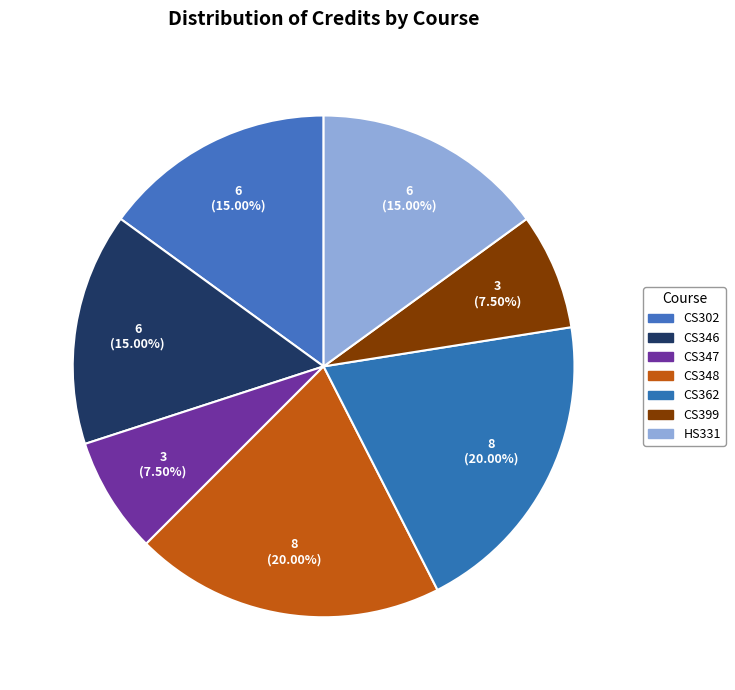

What percentage is the CS346 slice, to the nearest percent?

15%